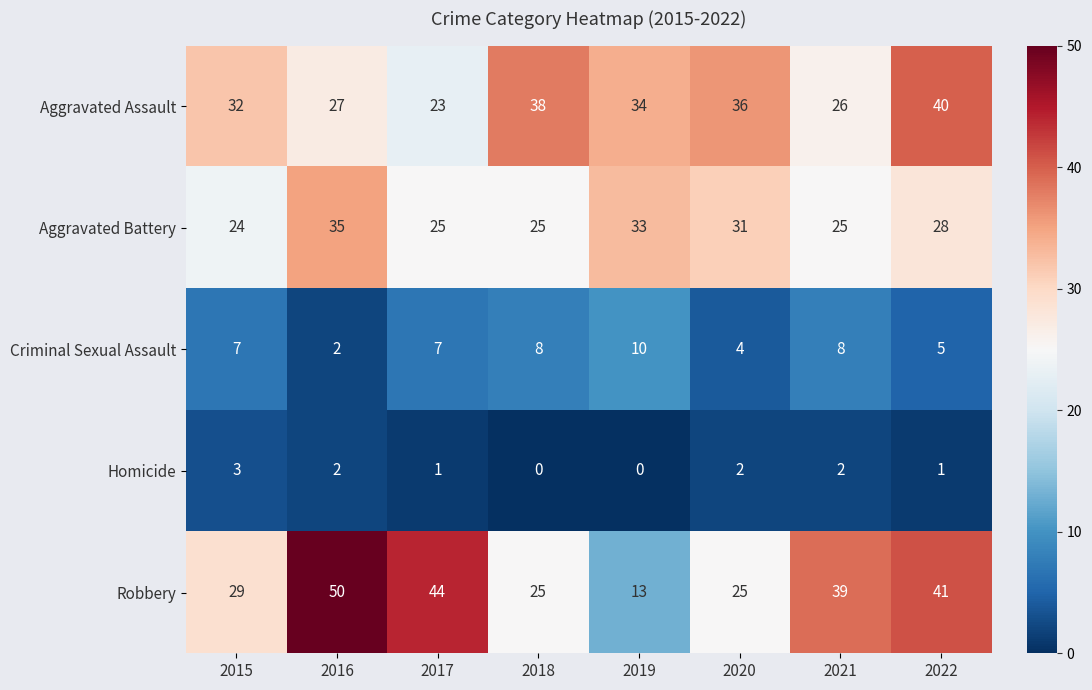

Rank the series by their maximum value, from lowest to highest.

Homicide, Criminal Sexual Assault, Aggravated Battery, Aggravated Assault, Robbery